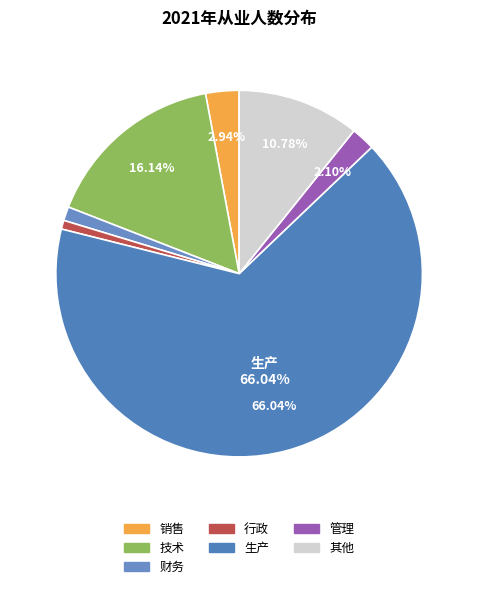

Is 行政 the majority of the pie?

No